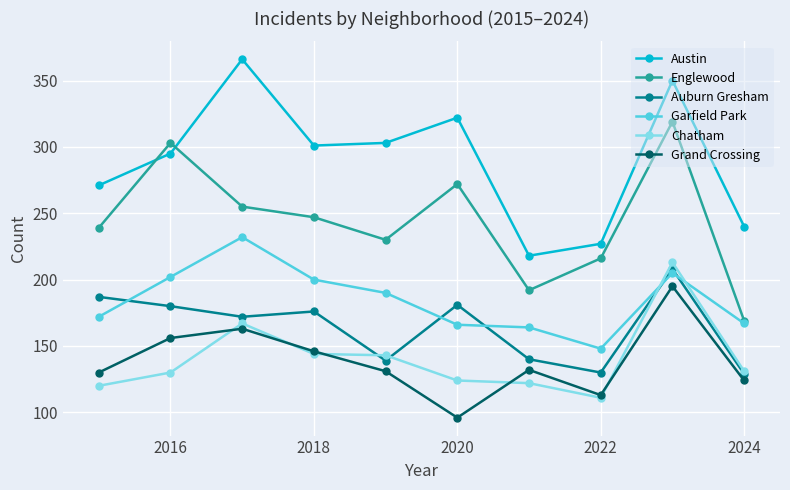

What is the highest value of the Auburn Gresham series?

208